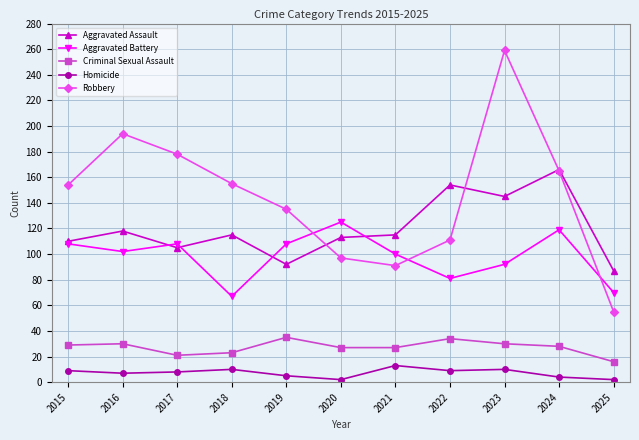

What is the value of the Homicide point at the 10th from the left?

4